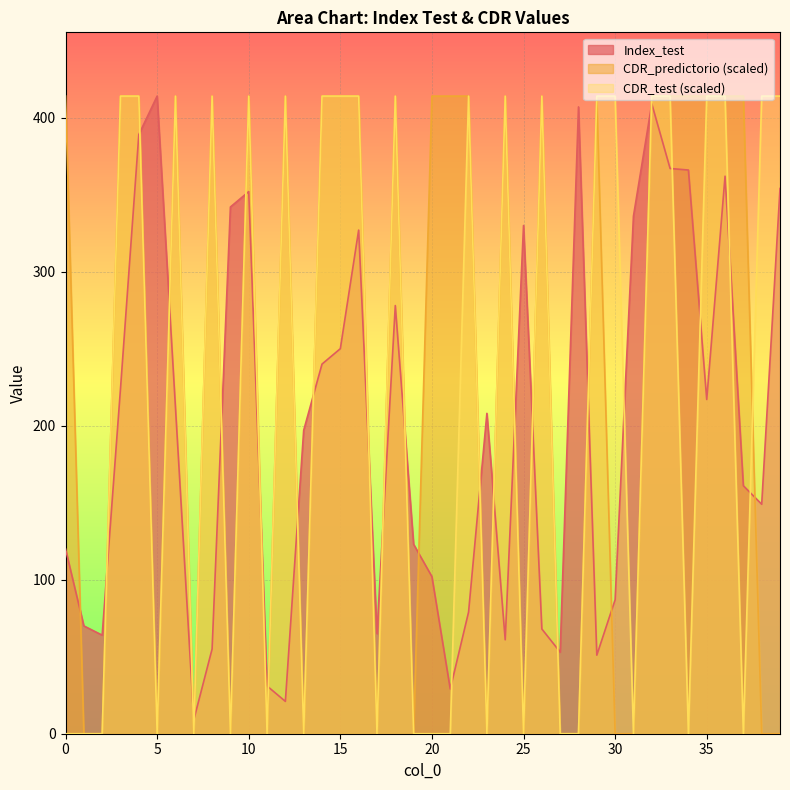

Which series has the widest spread of values?

CDR_predictorio